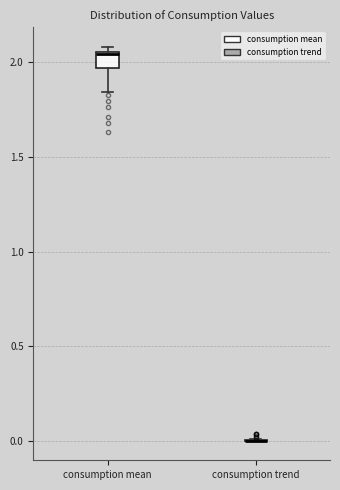

Reading left to right, read every box against the y-axis: the position of its median line, the range the box covers, and the ends of its whiskers. The values are not printed on the chart, so give them approximately, as read against the axis.

consumption mean: median 2.05, box 1.95 to 2.05, whiskers 1.85 to 2.10
consumption trend: box collapsed to a line at 0.00, whiskers 0.00 to 0.00